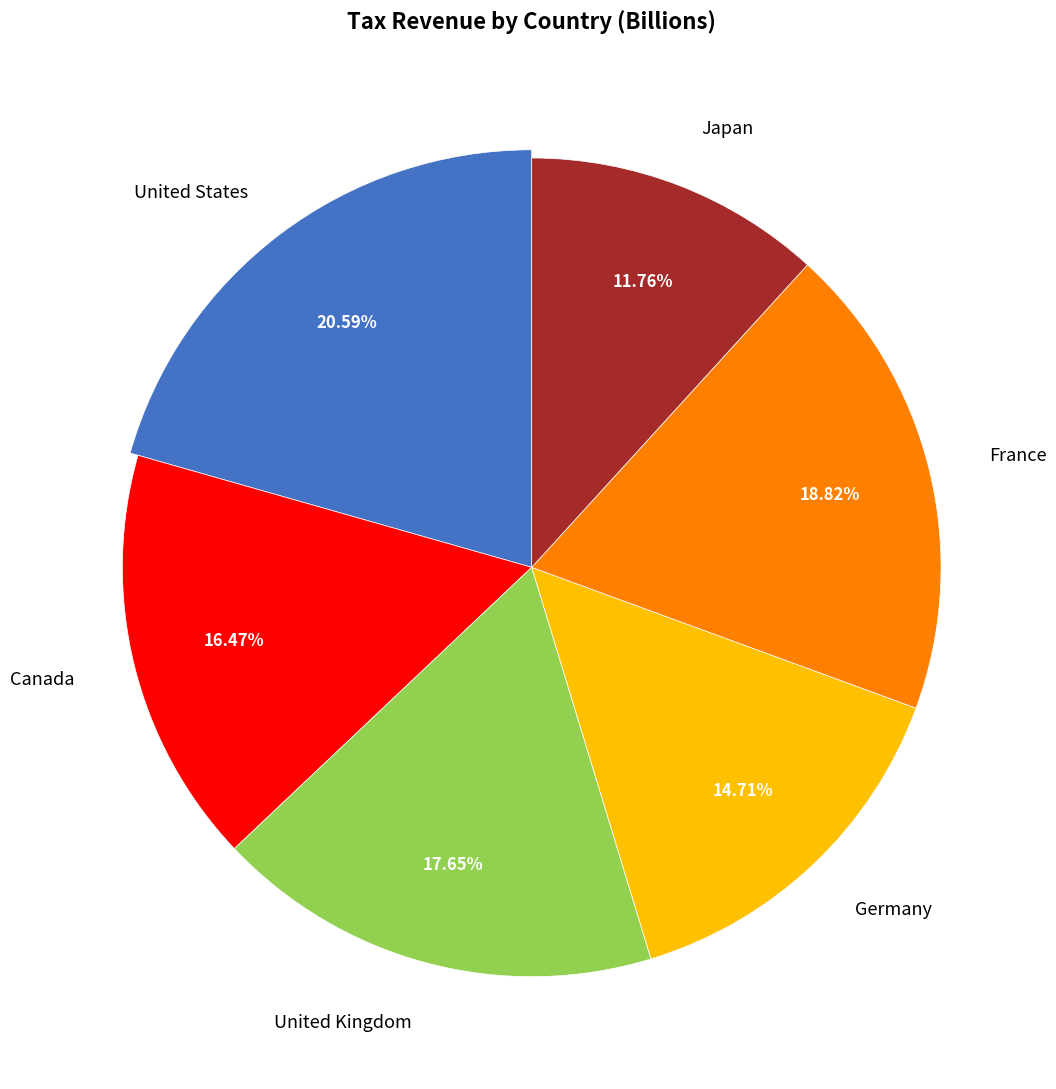

Is United Kingdom the majority of the pie?

No